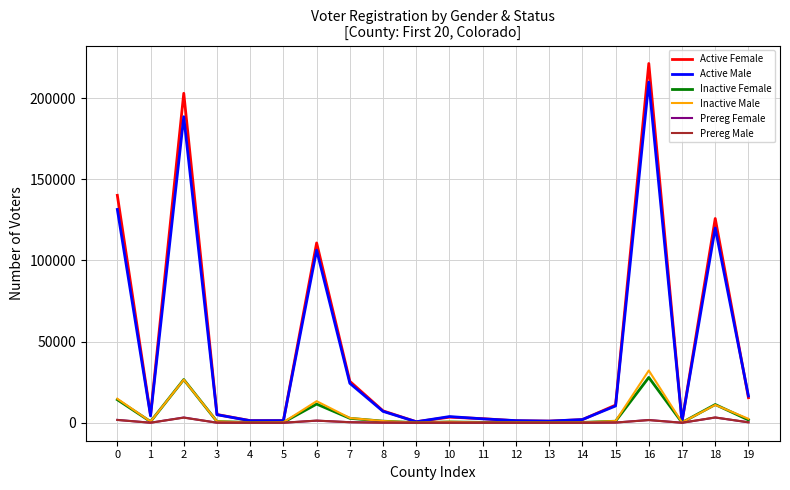

Which series has the widest spread of values?

Active Female